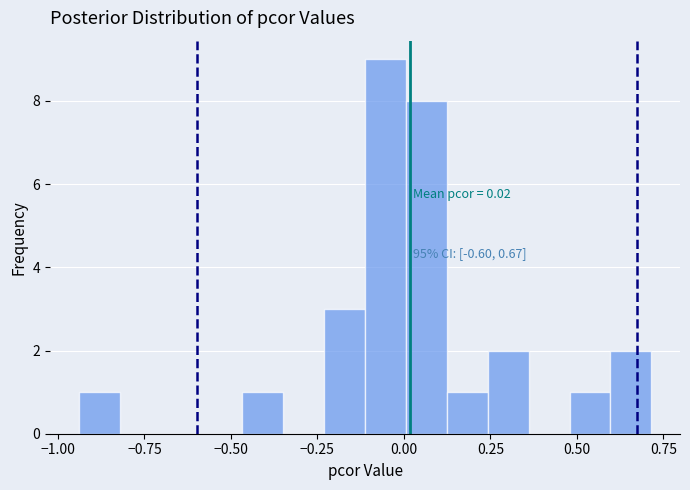

Around what value on the x-axis is the tallest bar? Give the approximate position of its centre, as read against the axis.

-0.05